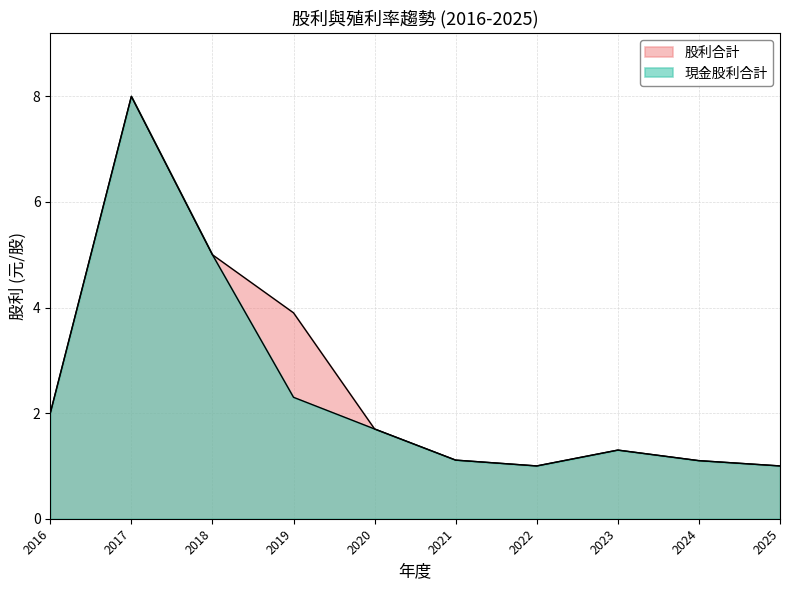

True or false: 股利合計 has a value of 2.5 at 2020.

False